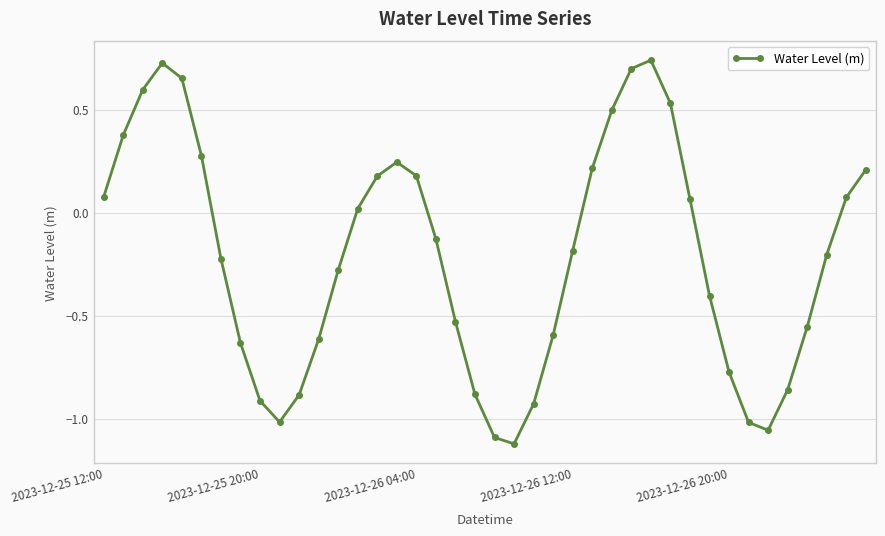

How many negative values are there?

22